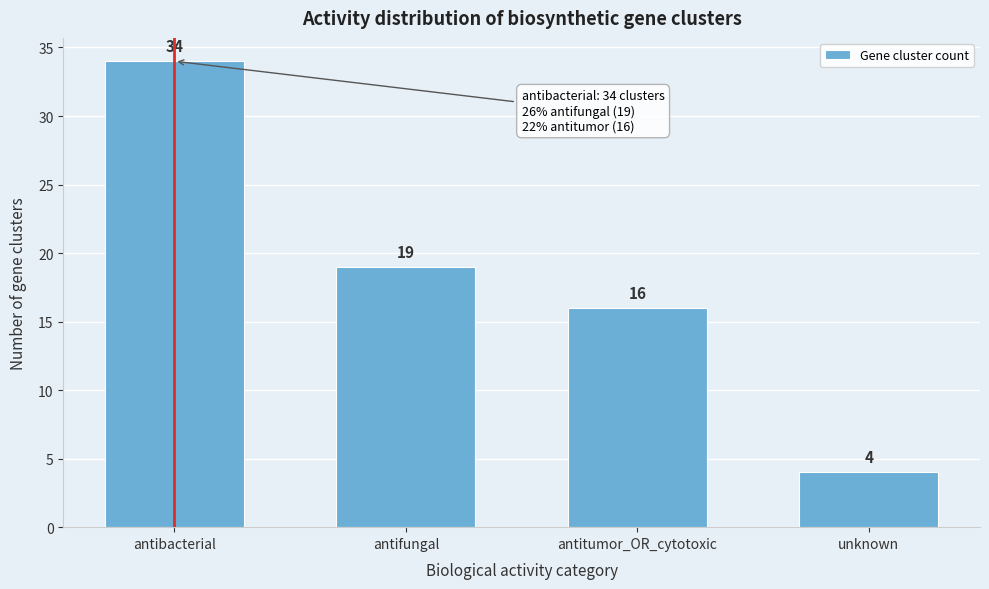

Reading left to right, list all the values displayed in this chart.

antibacterial=34	antifungal=19	antitumor_OR_cytotoxic=16	unknown=4